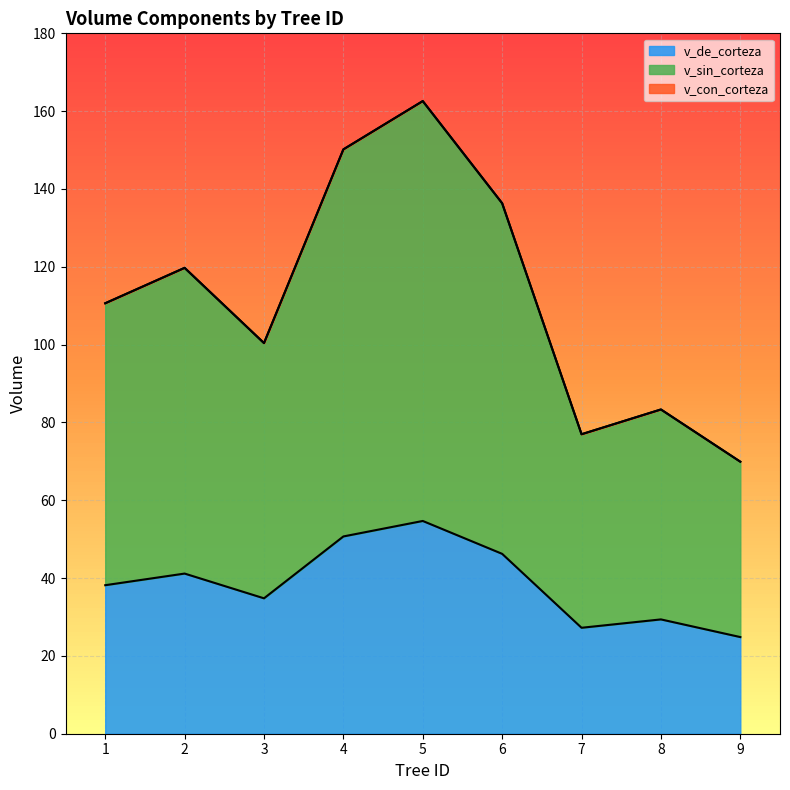

The value of v_con_corteza at 8 is 83.3. True or false?

True